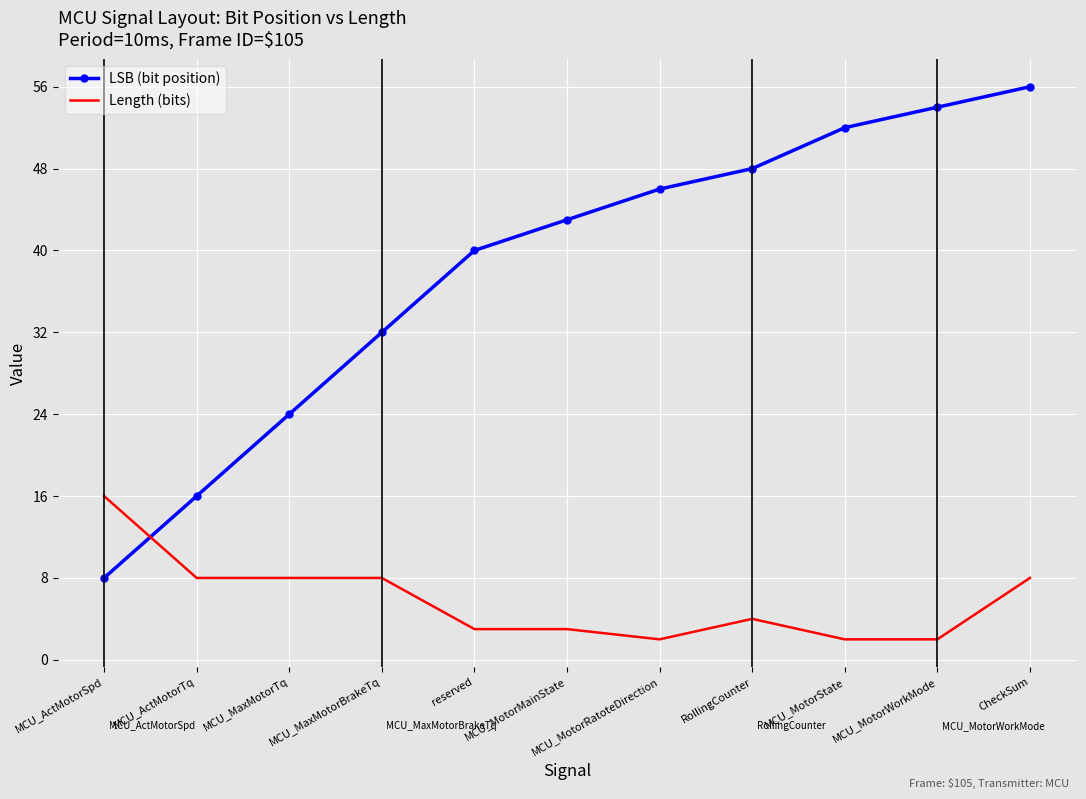

The LSB (bit position) series shows 52 at MCU_MotorState. True or false?

True